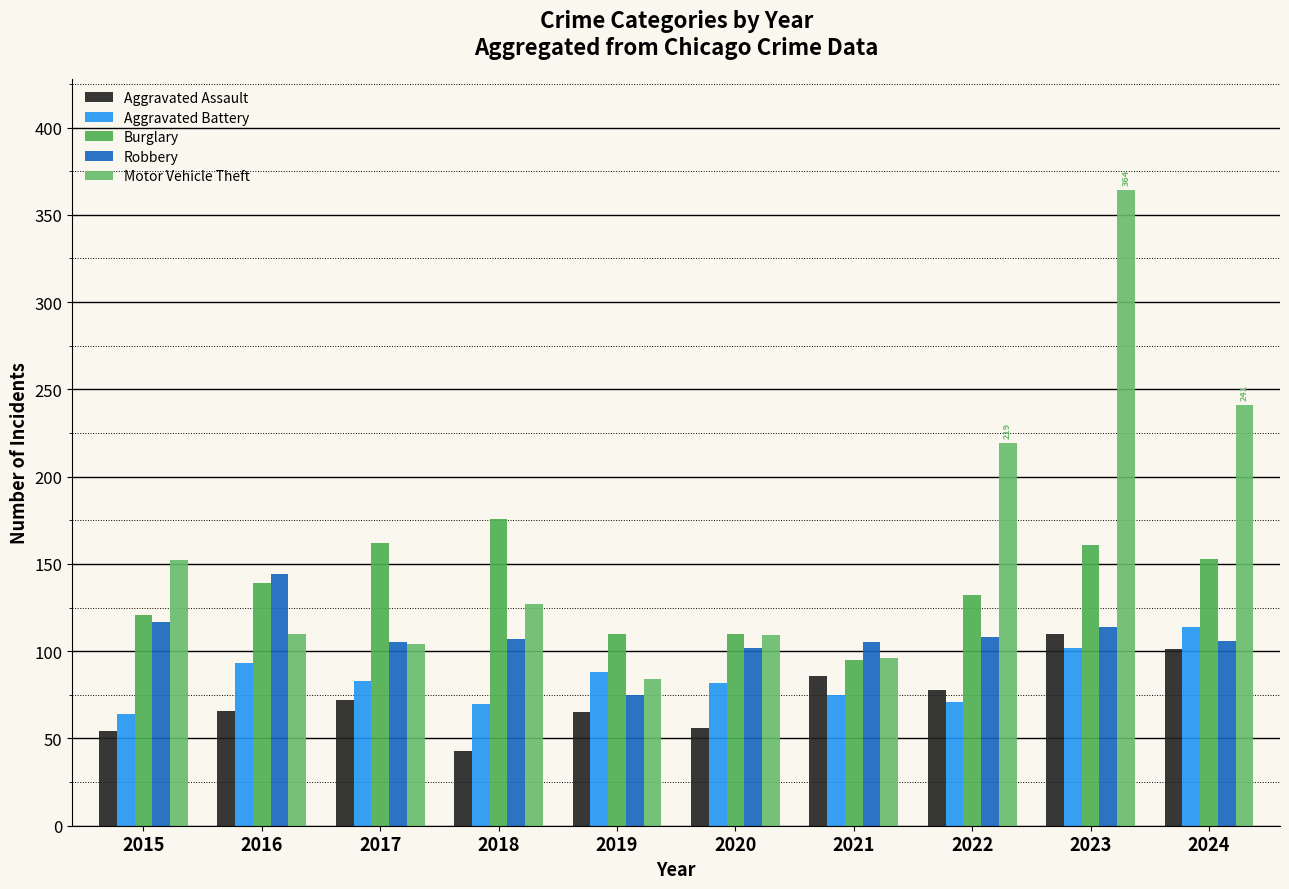

The value of Robbery at 2021 is 145. True or false?

False